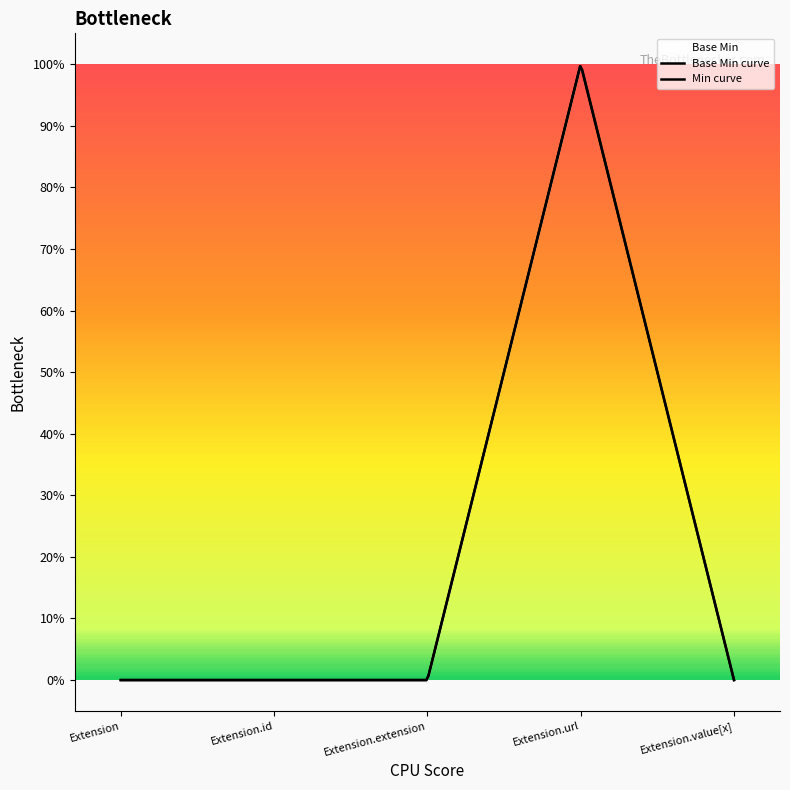

What is the difference between the maximum and minimum values?

1